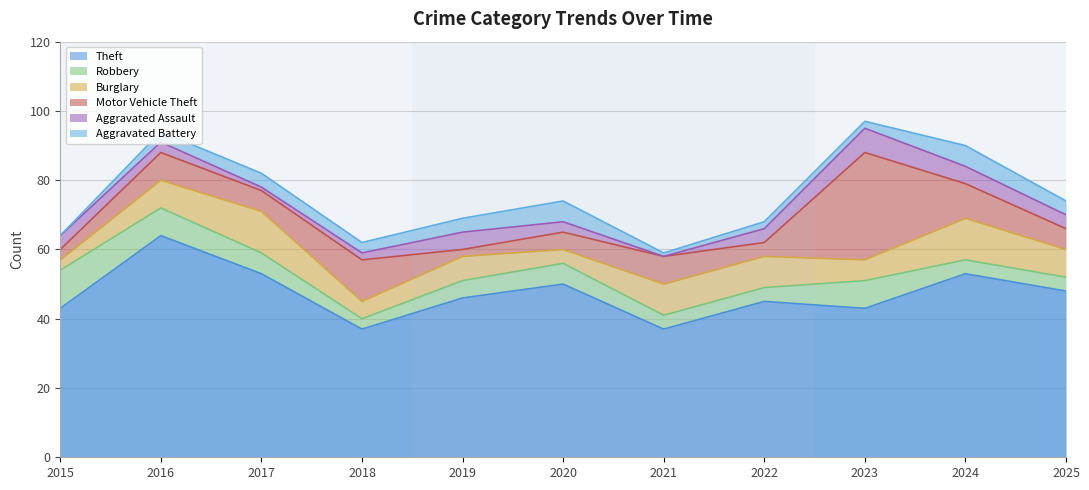

Does the chart have visible grid lines?

Yes